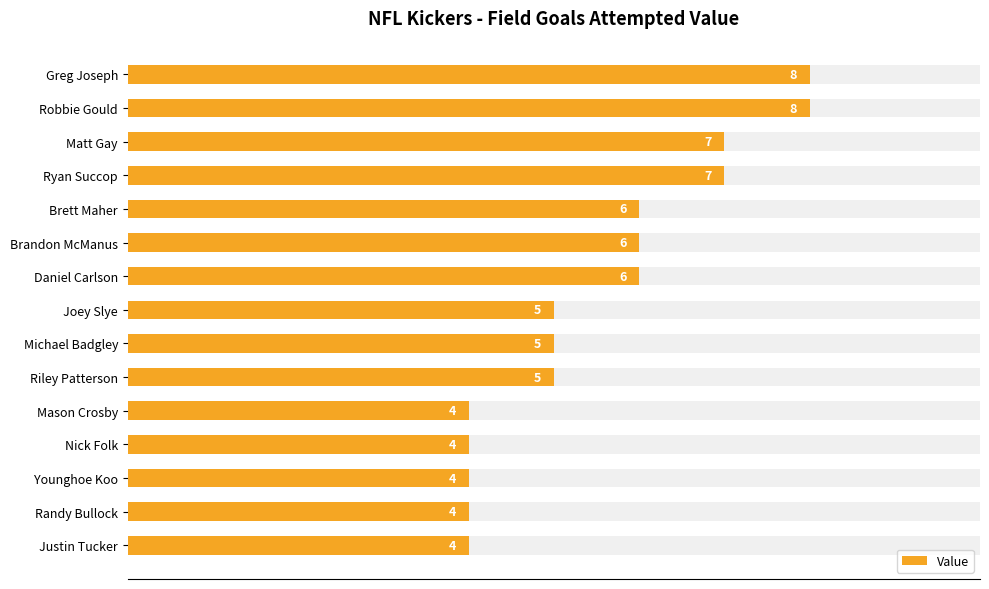

What is the average value?

6